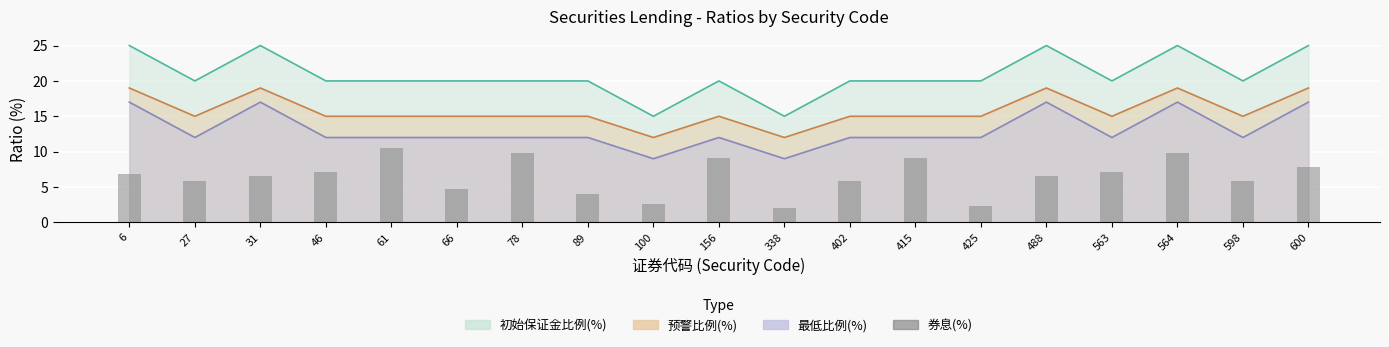

Does the chart contain stacked bars?

No